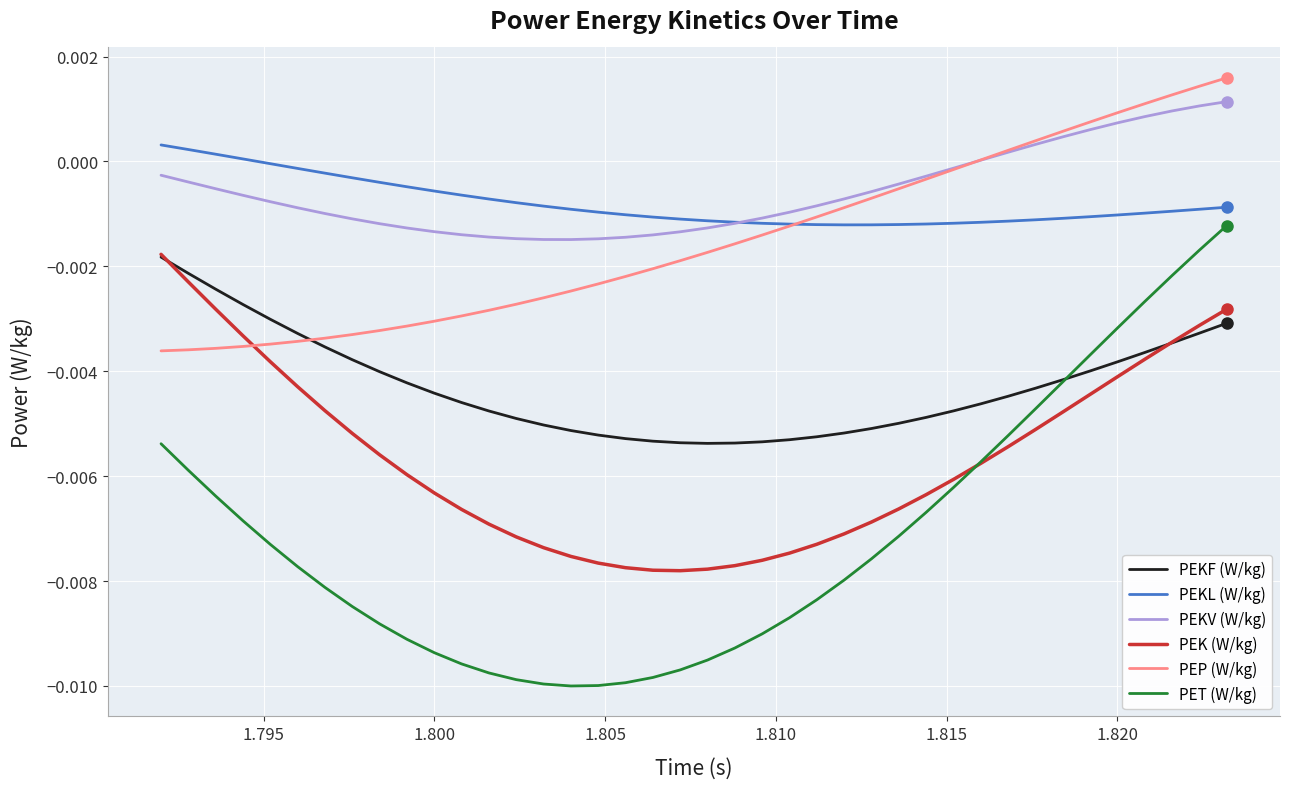

Which series has the largest range (max minus min)?

PET (W/kg)